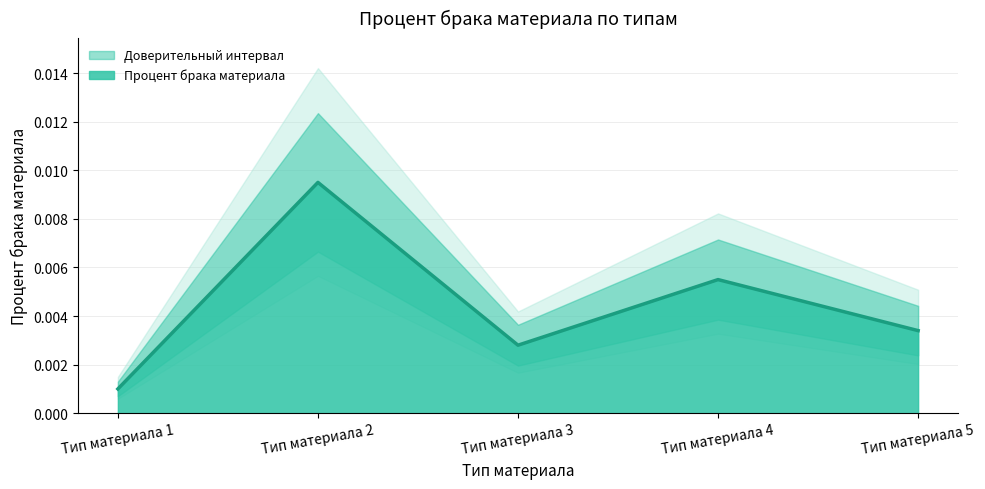

Which has a higher value, Тип материала 5 or Тип материала 1?

Тип материала 5